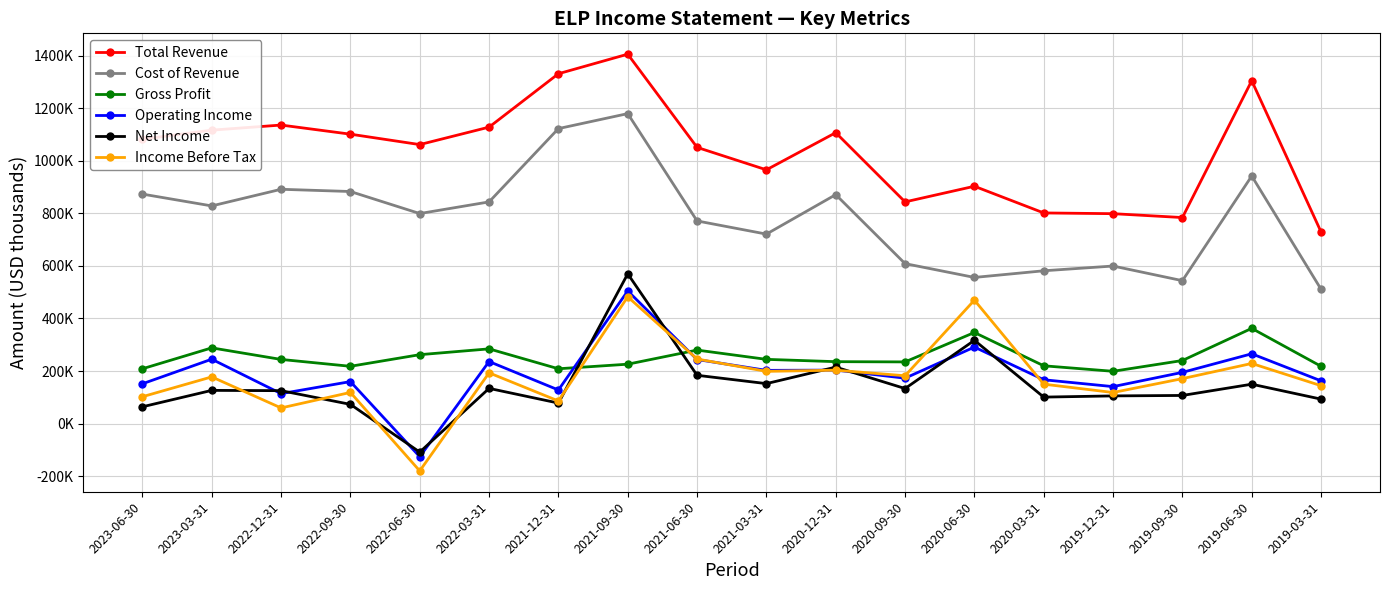

What are all the series names shown in the legend?

Total Revenue, Cost of Revenue, Gross Profit, Operating Income, Net Income, Income Before Tax